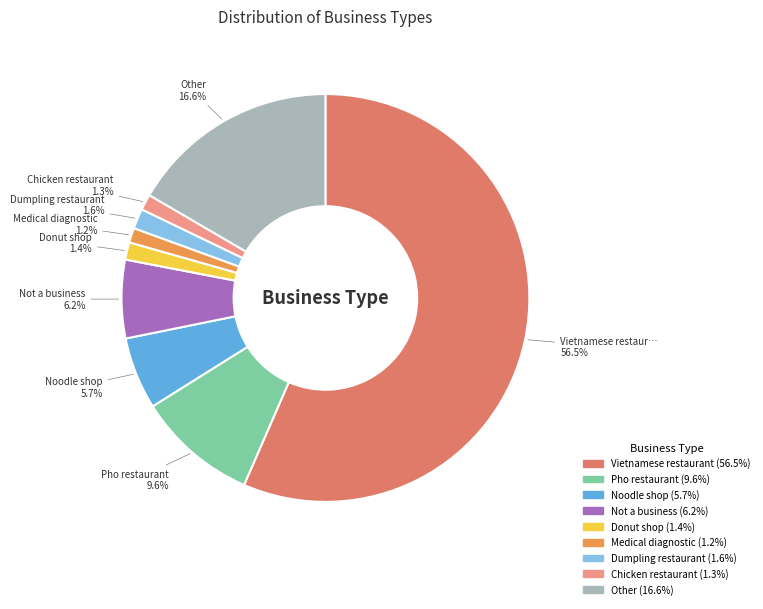

Does any single category account for the majority?

Yes